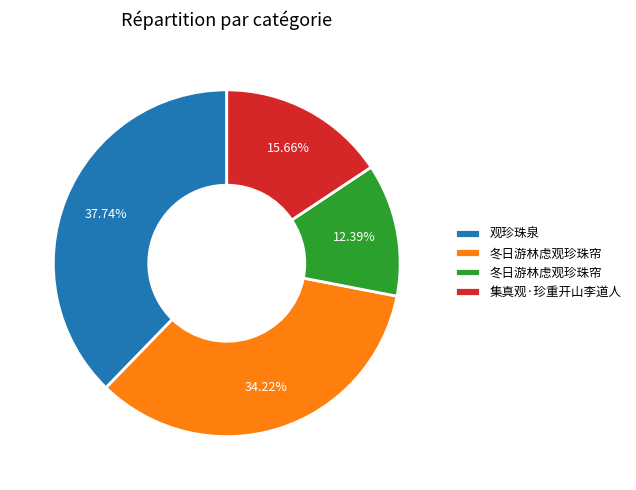

How many slices are in this pie chart?

4